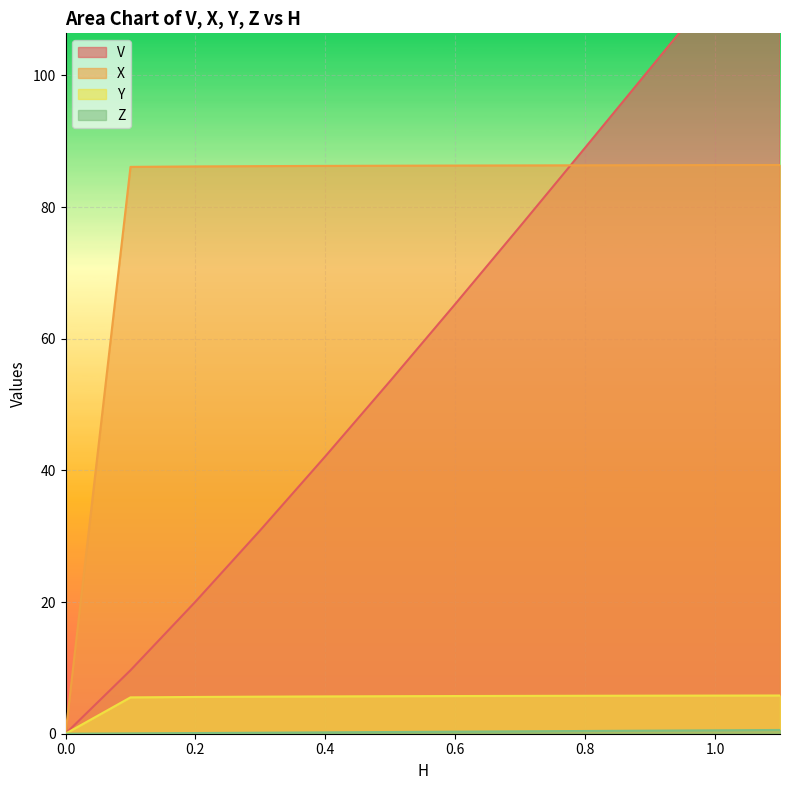

Reading left to right, list all the values displayed in this chart.

V: 0.0	9.6	20.1	30.9	42.1	53.6	65.3	77.1	89.0	101.0	113.1	125.2
X: 0.0	86.1	86.2	86.2	86.3	86.3	86.3	86.3	86.3	86.4	86.4	86.4
Y: 0.0	5.5	5.6	5.6	5.7	5.7	5.7	5.7	5.8	5.8	5.8	5.8
Z: 0.0	0.1	0.1	0.2	0.2	0.3	0.3	0.4	0.4	0.5	0.5	0.6